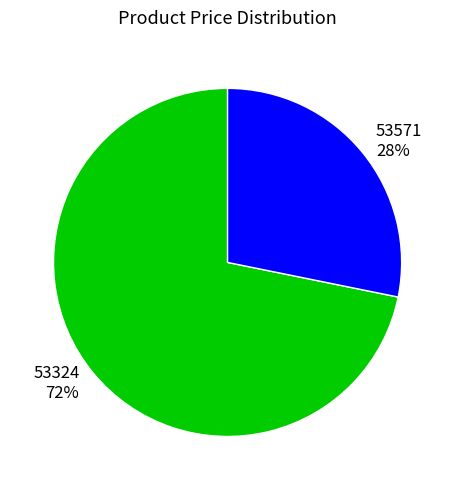

To the nearest percent, what percentage of the pie is 53324?

72%